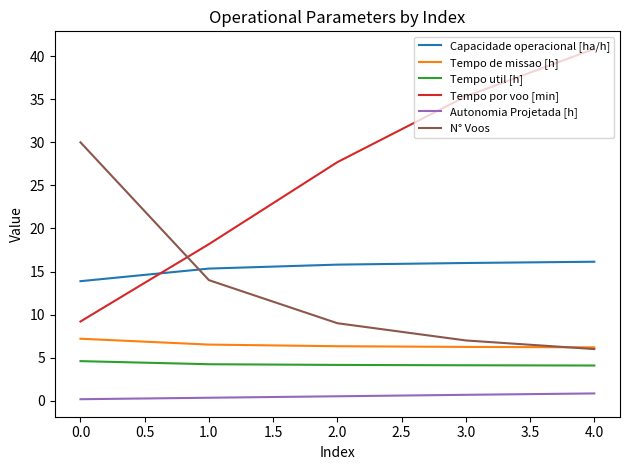

List the series in order of their peak value, highest first.

Tempo por voo [min], N° Voos, Capacidade operacional [ha/h], Tempo de missao [h], Tempo util [h], Autonomia Projetada [h]